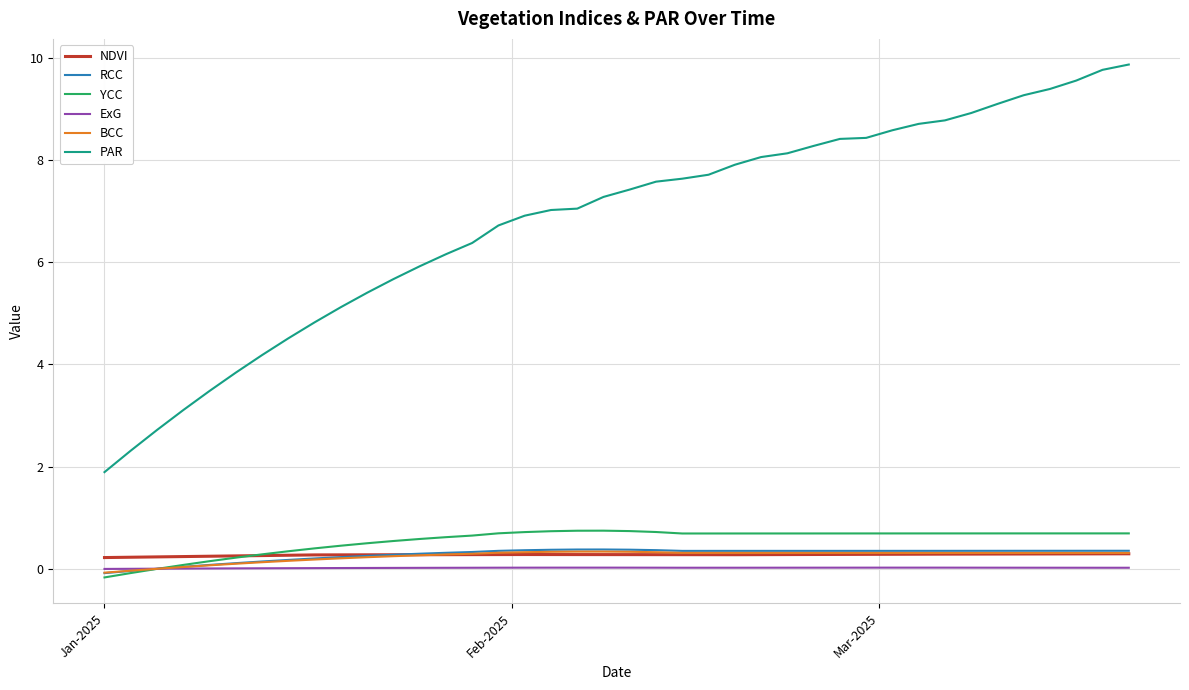

What is the maximum value for BCC?

0.3